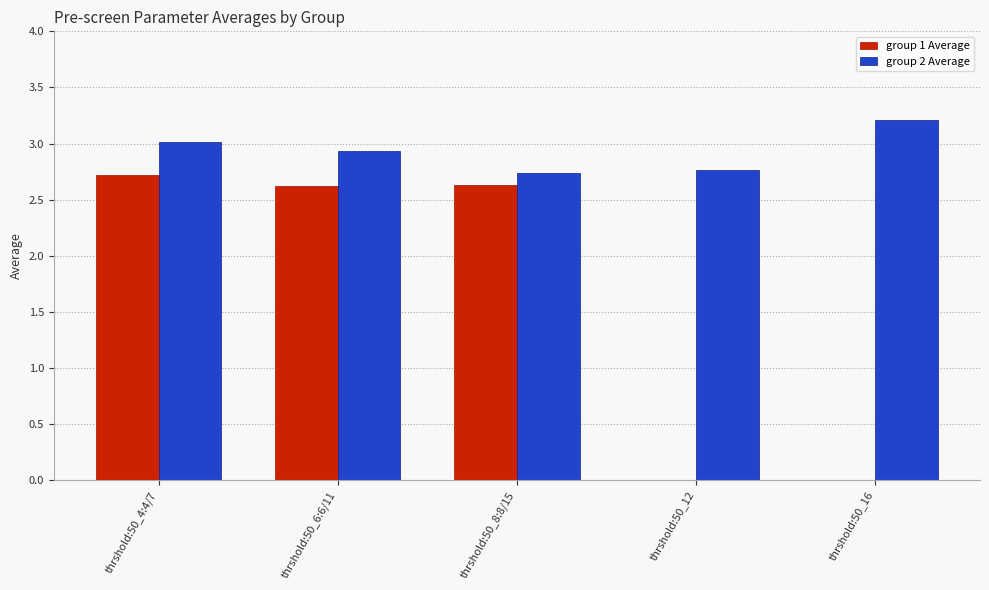

Which series has the largest total across all categories?

group 2 Average